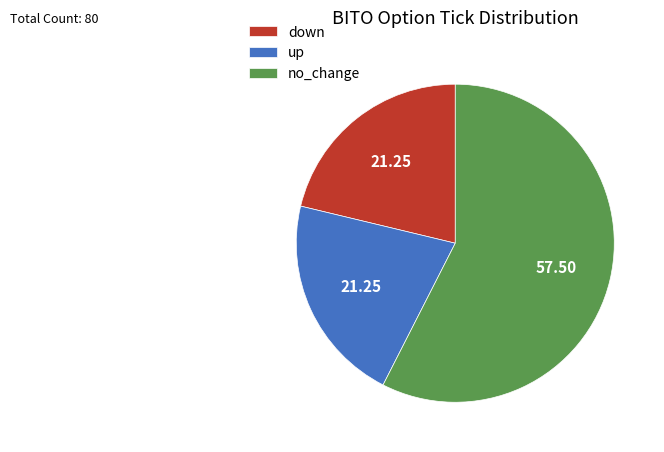

Is it true that no_change is 39% of the pie?

False